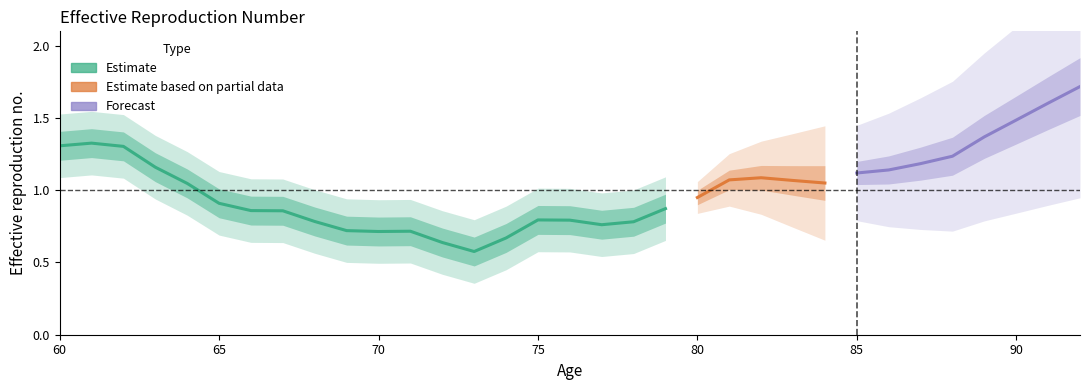

Between 70 and 84, which is larger?

84